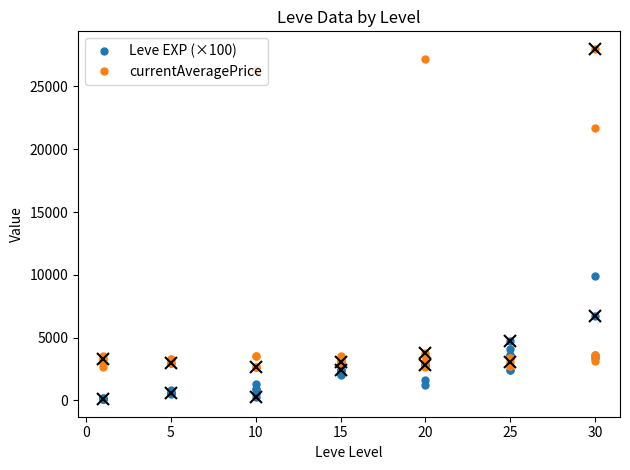

What is the value of the currentAveragePrice point at the 5th from the left?

3000